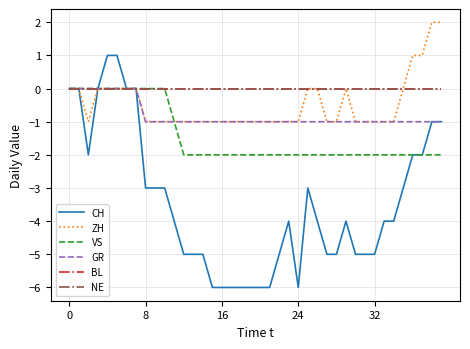

Is this an area chart (filled region under the line)?

No